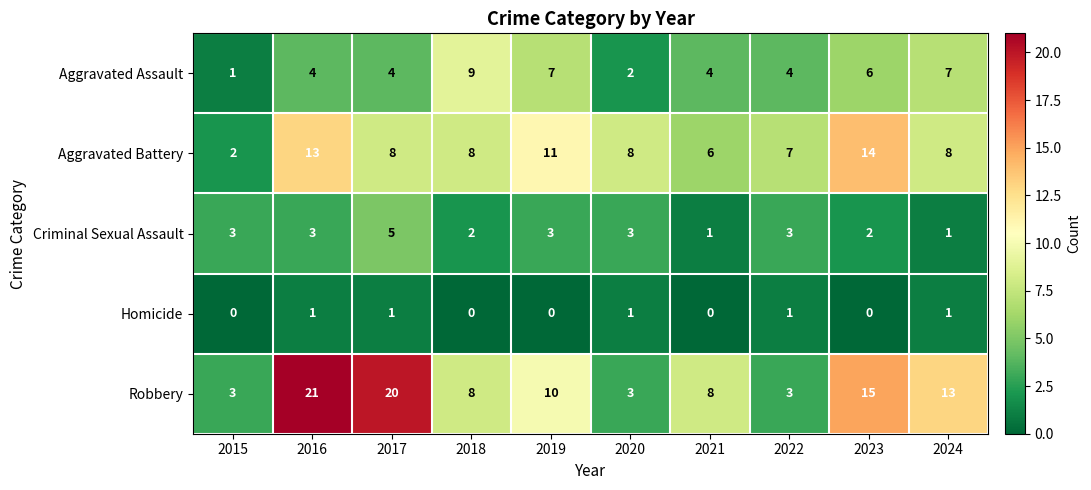

Count the Aggravated Assault values in the range 4 to 7.

7